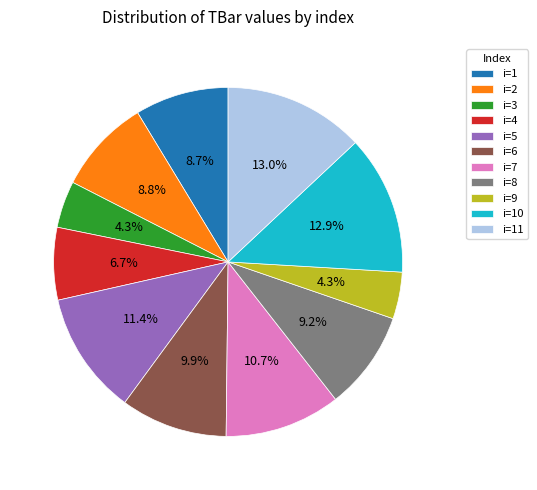

Does i=11 account for over 50% of the chart?

No